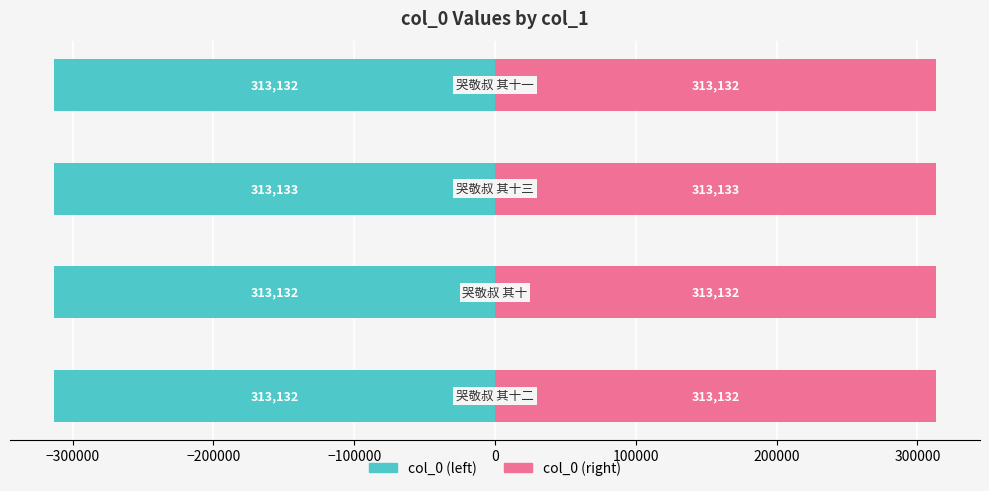

What is the highest value of the col_0 (right) series?

313133.0